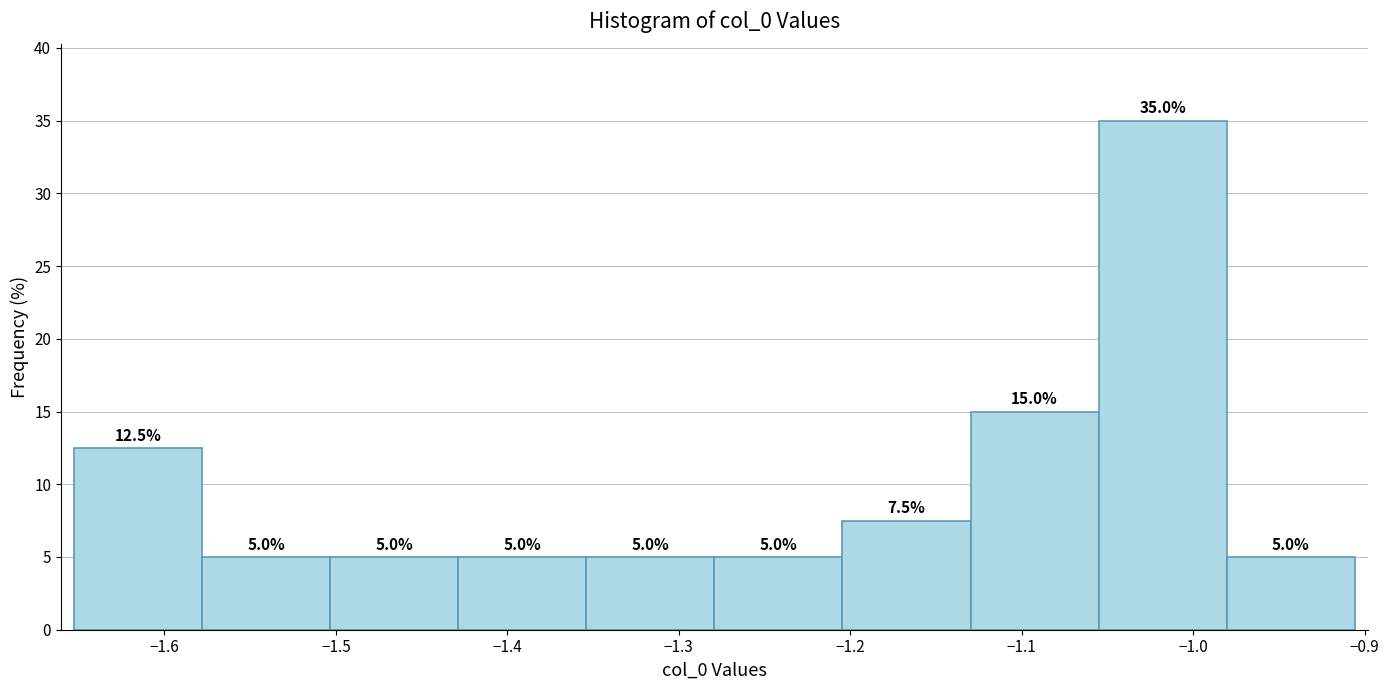

Over which range of the x-axis is the bar tallest?

-1.06 to -0.98